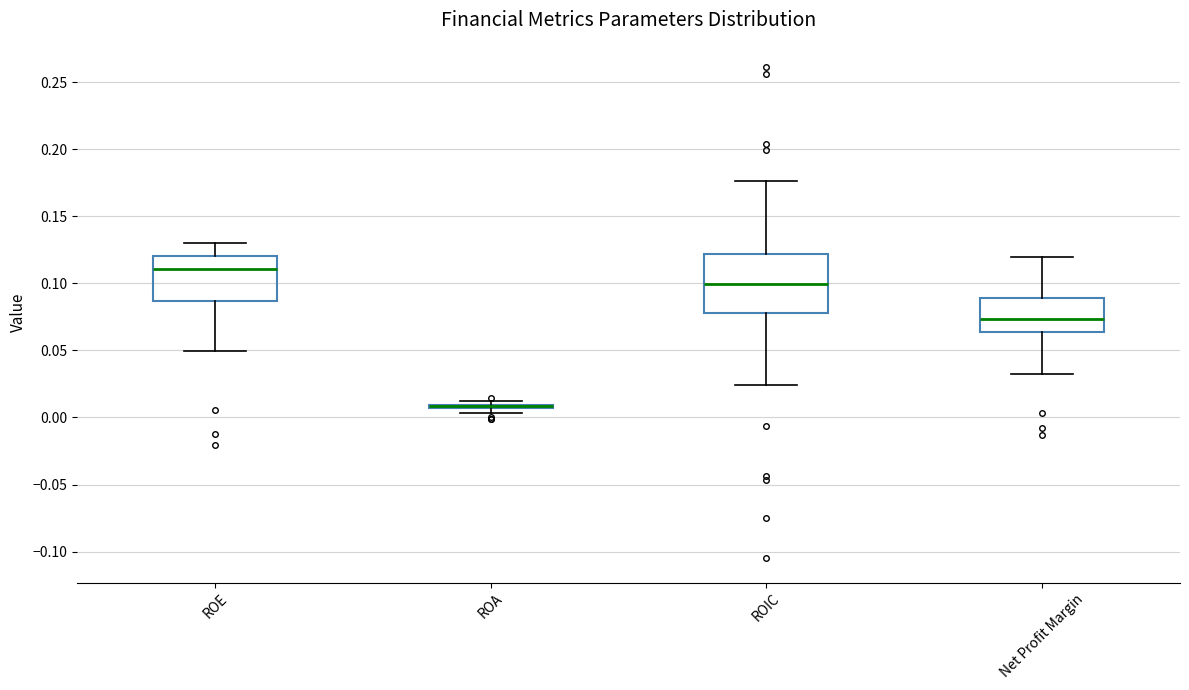

Which box is the tallest, from its lower edge to its upper edge?

ROIC